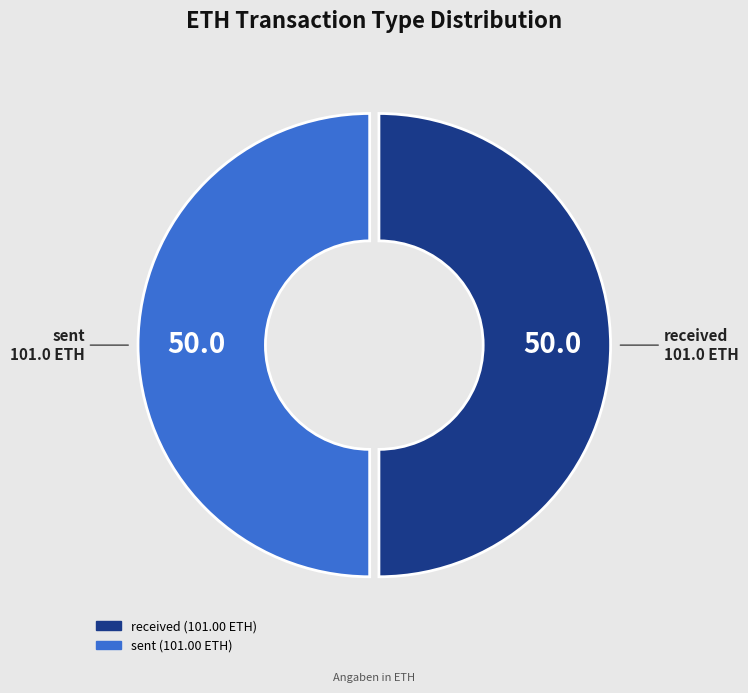

Combined, do received and sent account for over 50%?

Yes